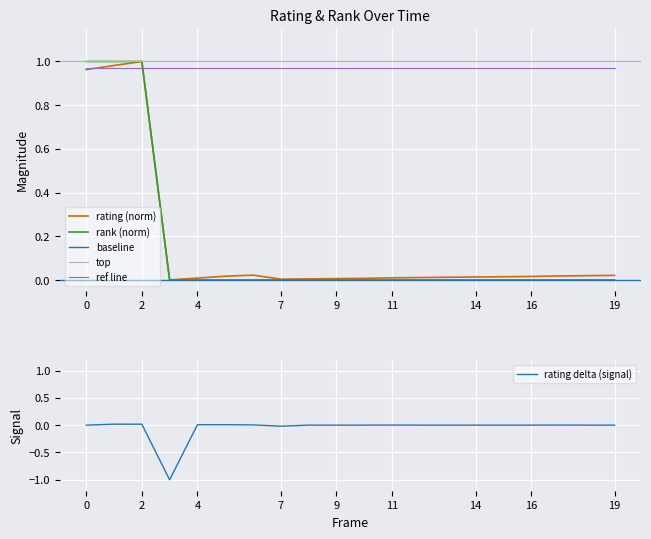

How many data points in rating are above 0?

19